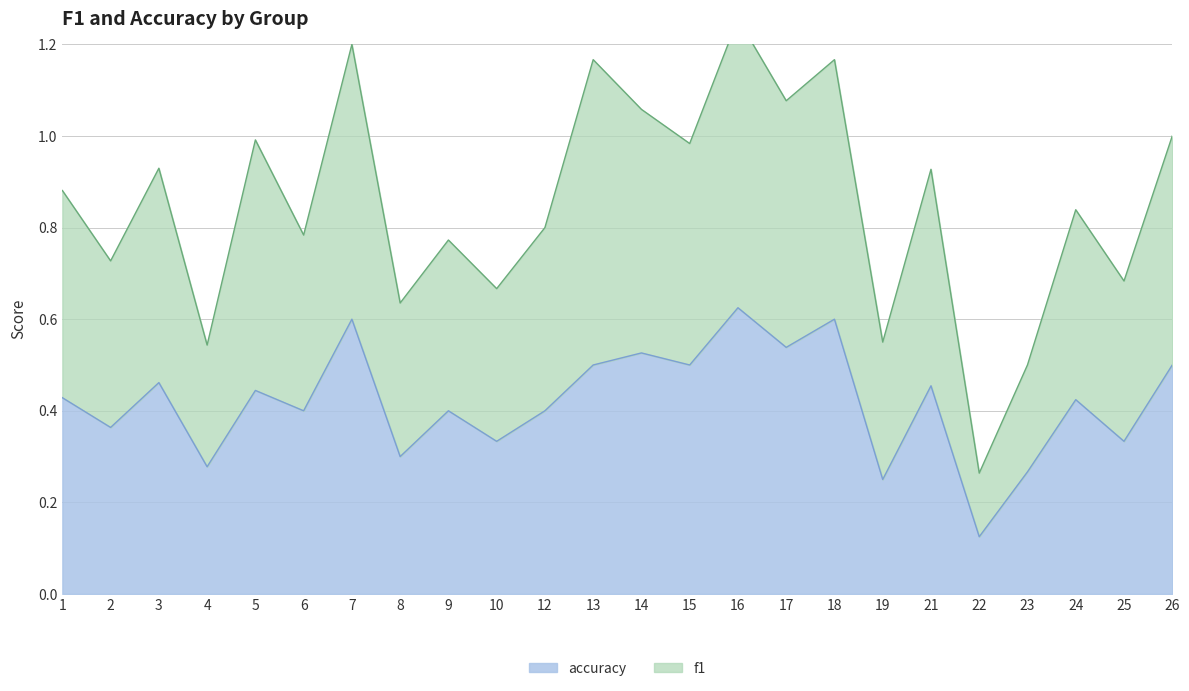

In f1, how many points are higher than both neighbors (excluding endpoints)?

9